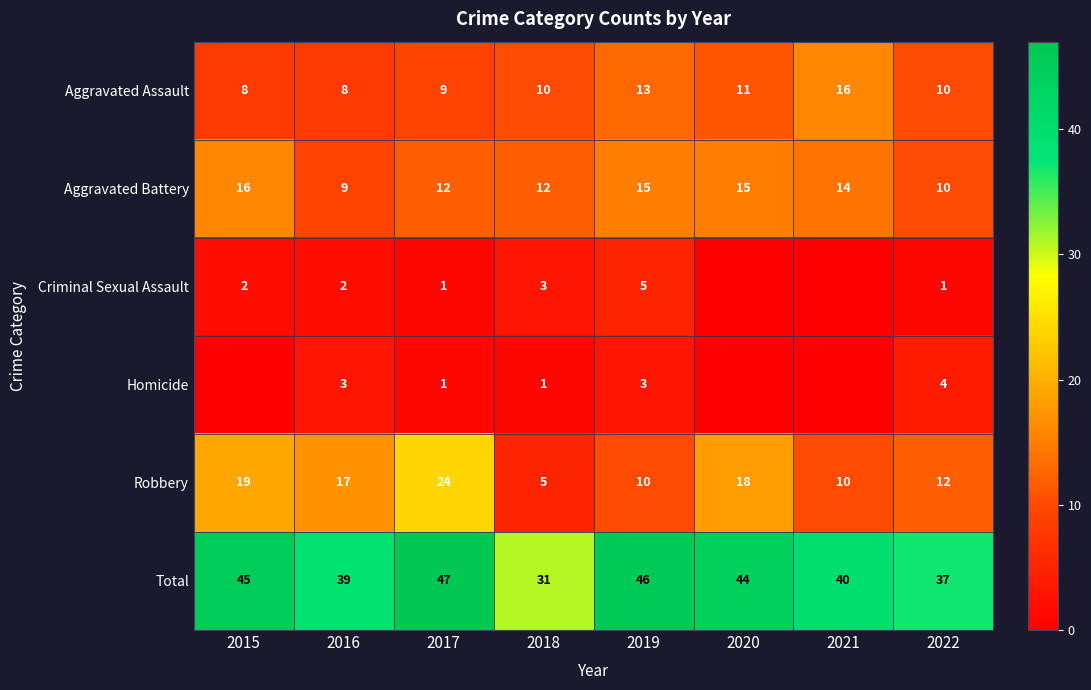

How many categories are shown in the chart?

8